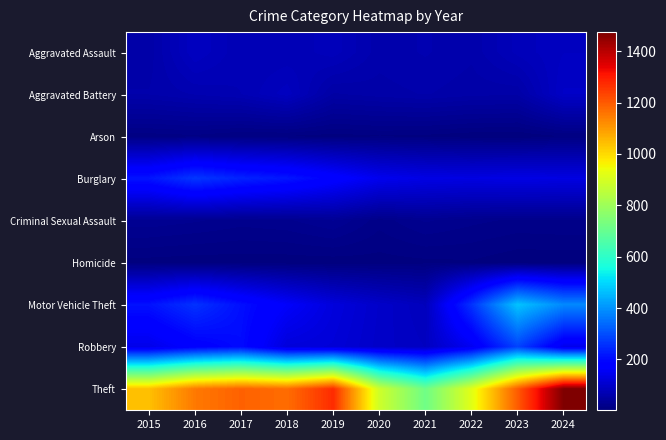

What is the maximum value shown in the chart?

1474